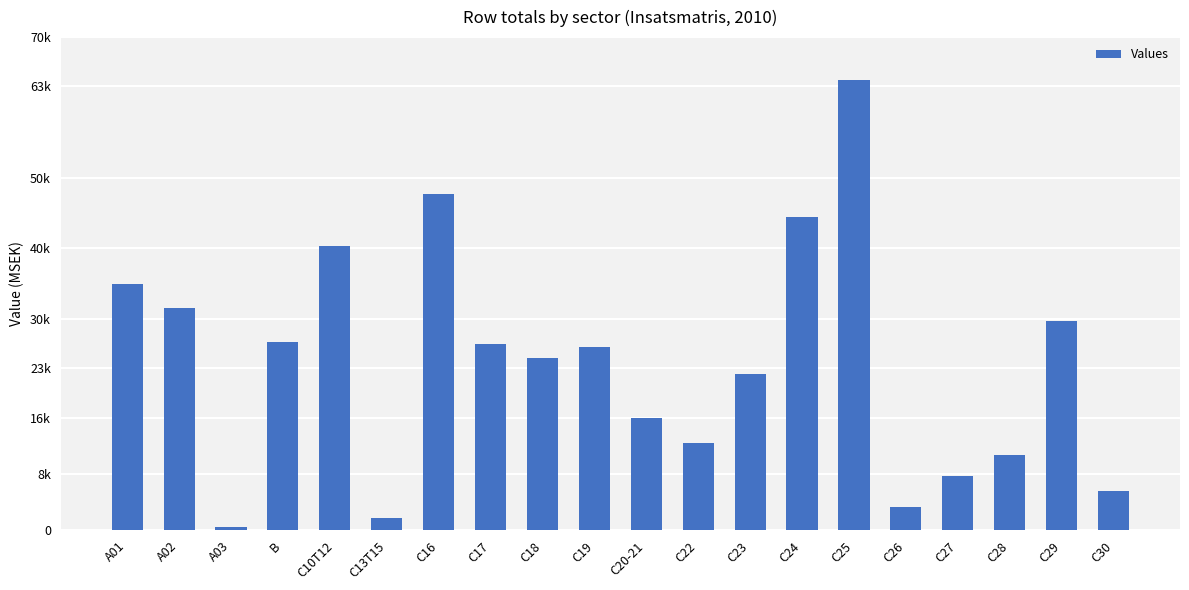

Does the chart contain any negative values?

No